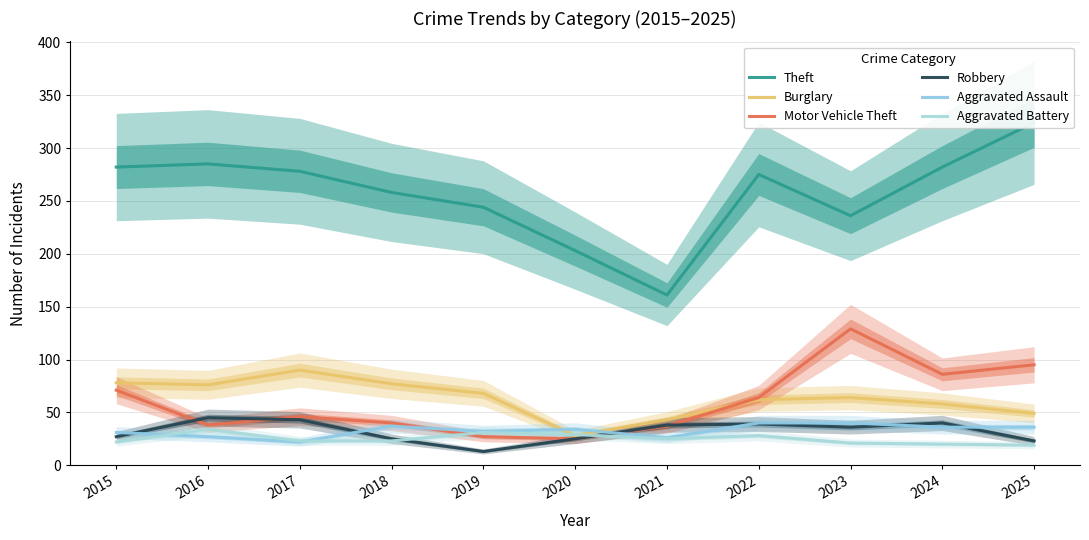

True or false: Theft and Aggravated Battery intersect in this chart.

False